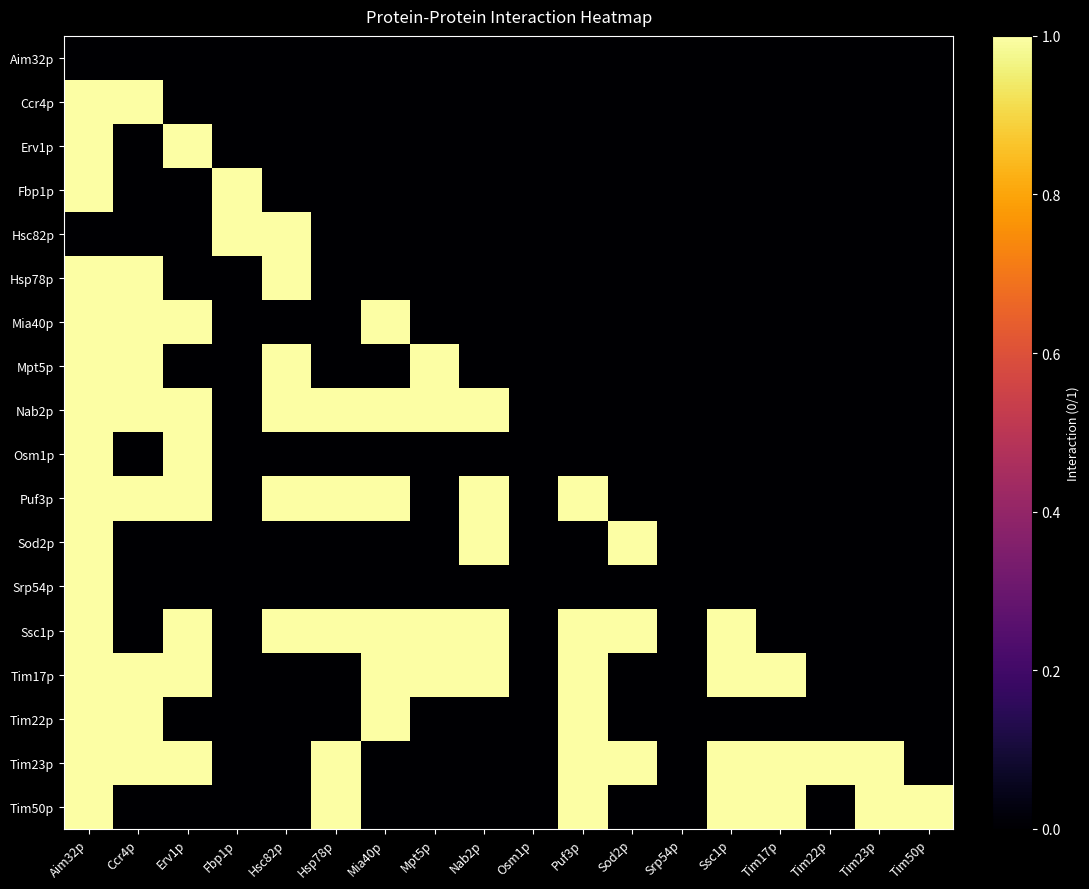

Rank the series at Tim23p from lowest to highest value.

Aim32p, Ccr4p, Erv1p, Fbp1p, Hsc82p, Hsp78p, Mia40p, Mpt5p, Nab2p, Osm1p, Puf3p, Sod2p, Srp54p, Ssc1p, Tim17p, Tim22p, Tim23p, Tim50p